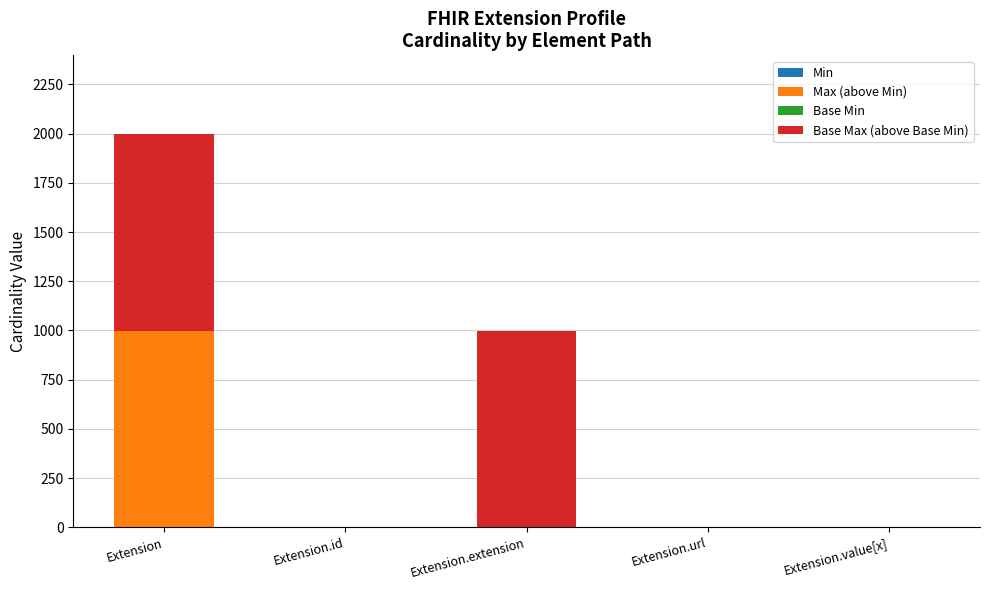

How many series are shown in this chart?

4